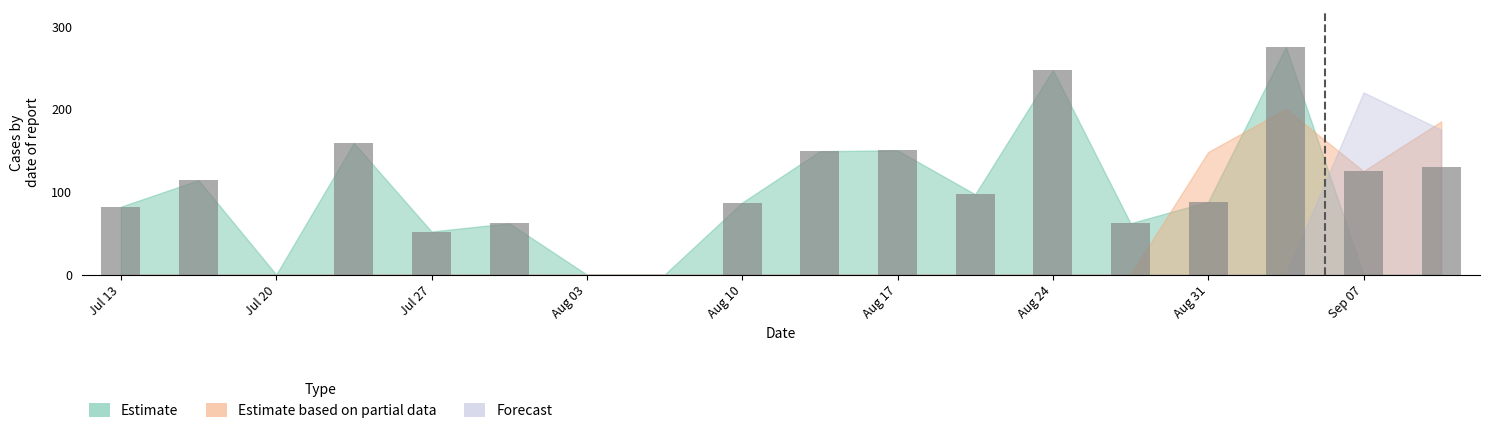

What is the greatest value displayed?

275